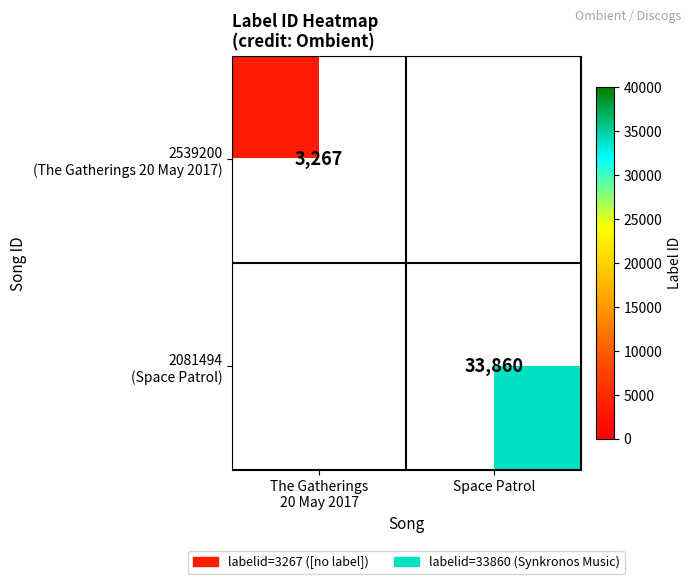

Is it true that 2081494 (Space Patrol) equals 46864 at Space Patrol?

False